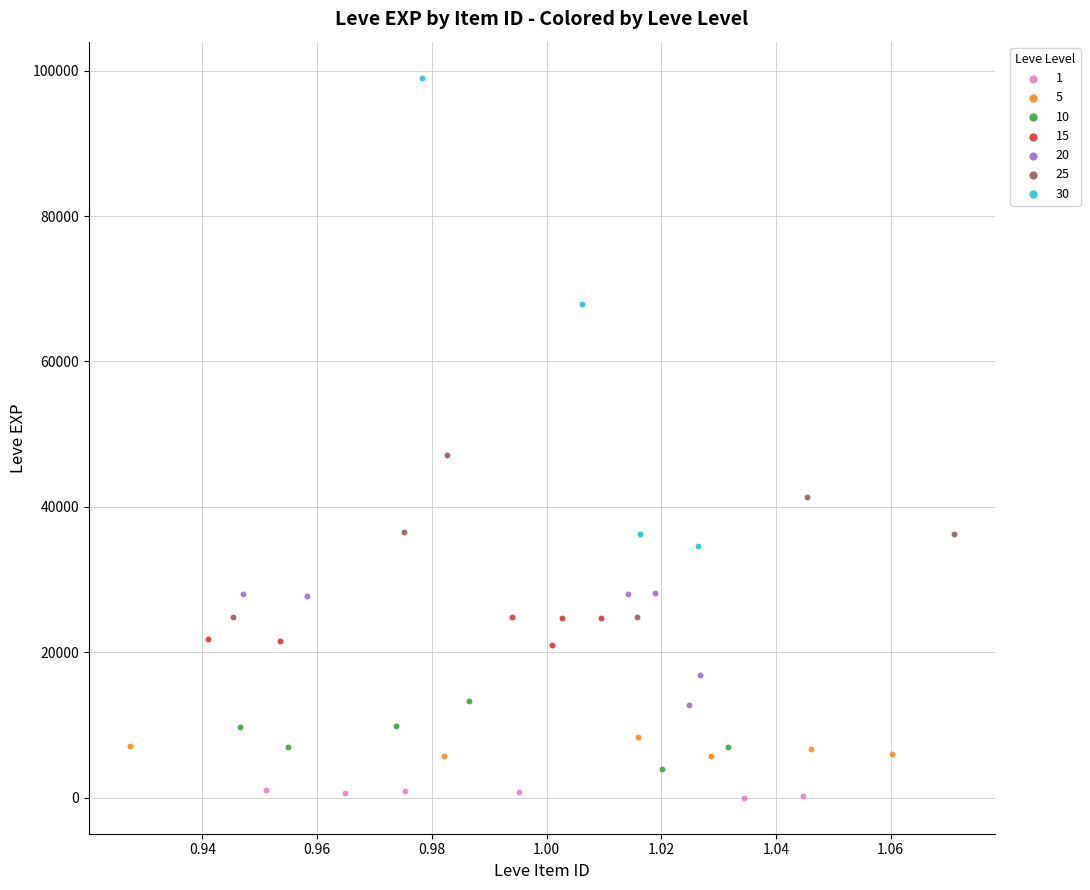

Which series has the widest spread of Y values?

30